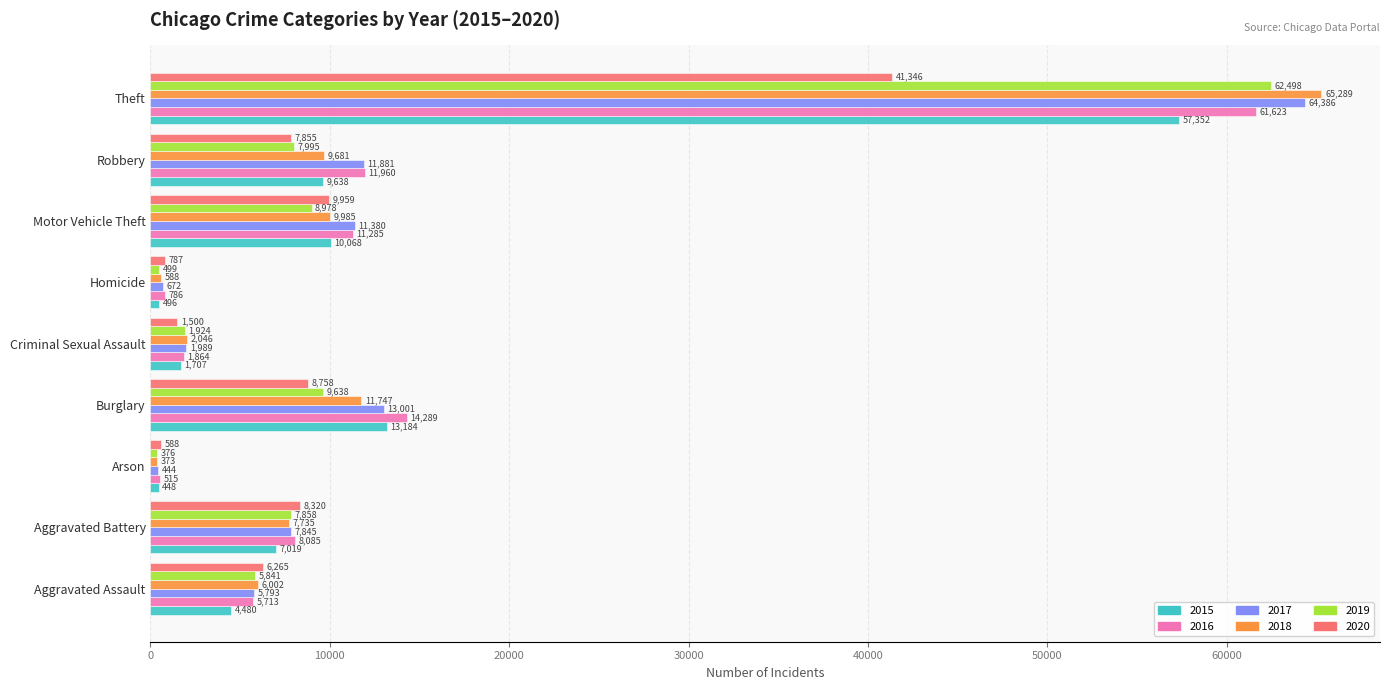

What is the difference between the highest and lowest values at Aggravated Assault?

1785